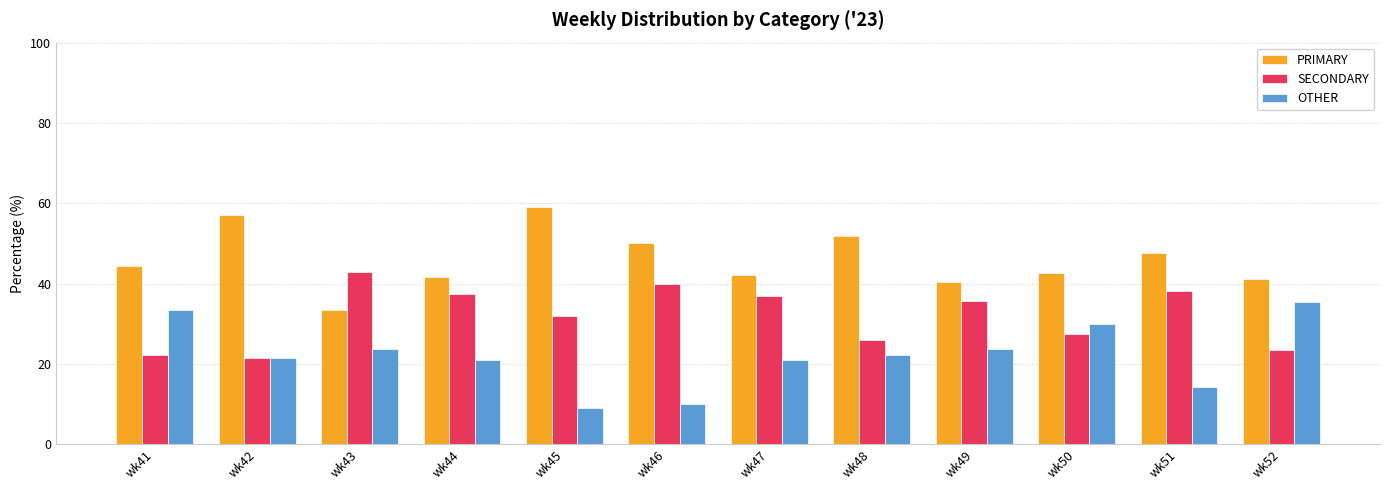

What is the difference between the maximum and minimum values in the PRIMARY series?

25.8